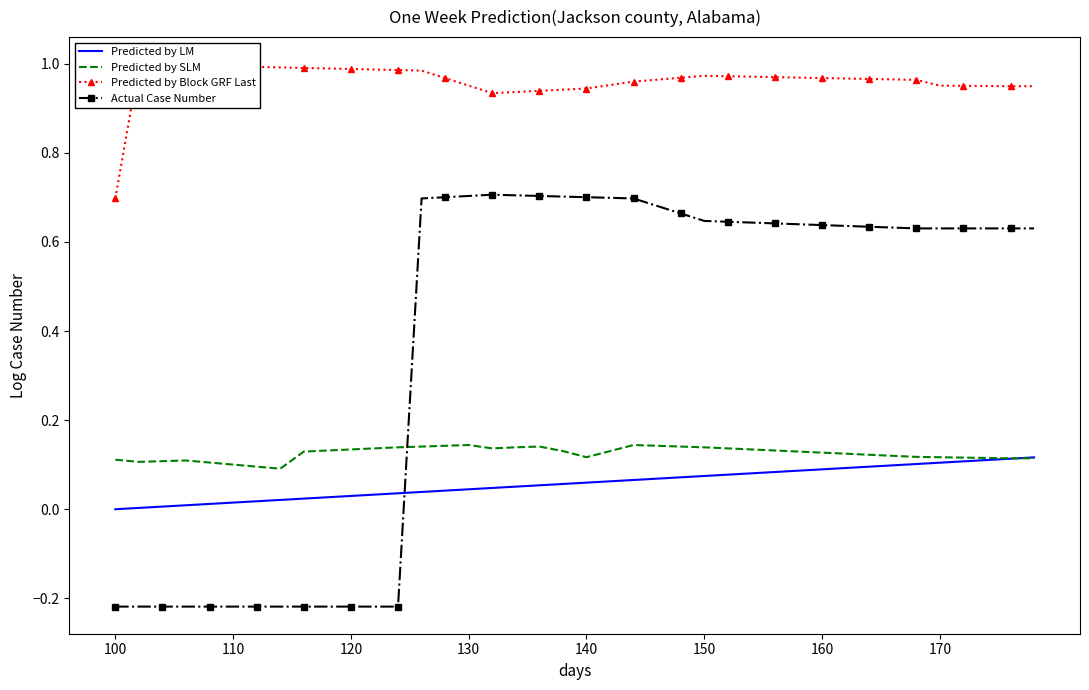

How many intersections are there between Predicted by SLM and Predicted by LM?

1